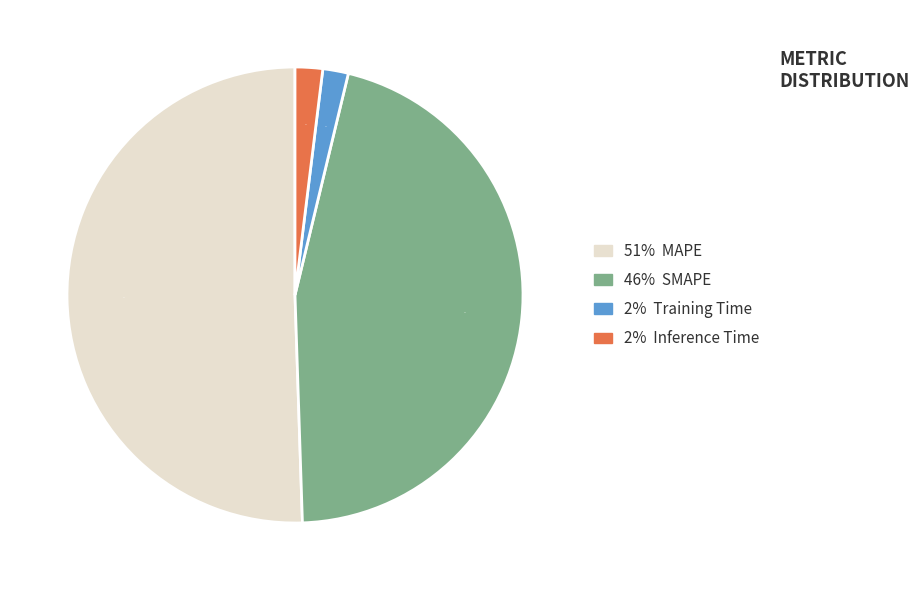

Is there any slice that represents more than half of the pie?

Yes